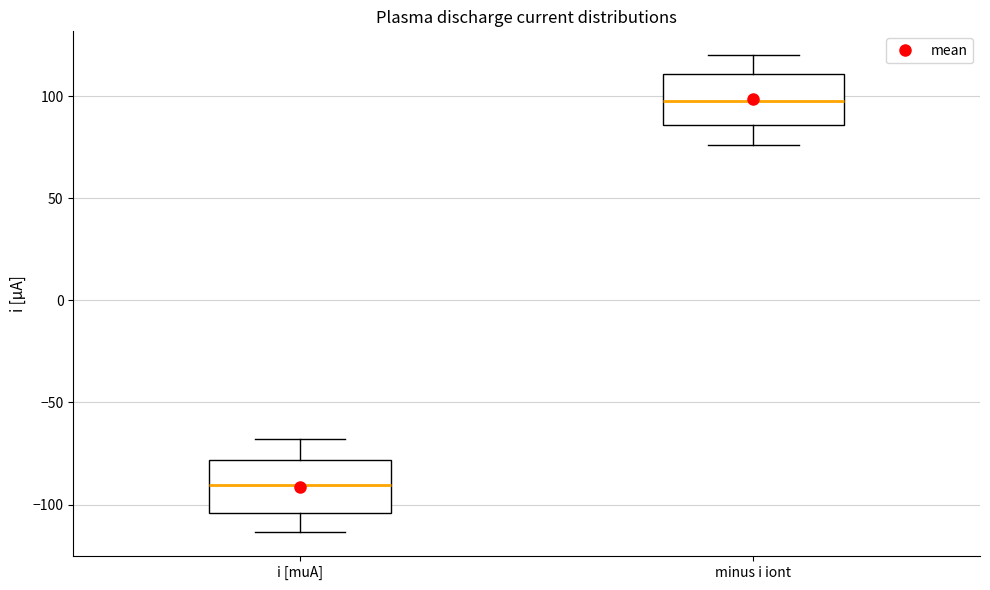

Which box has the lowest median line?

i [muA]